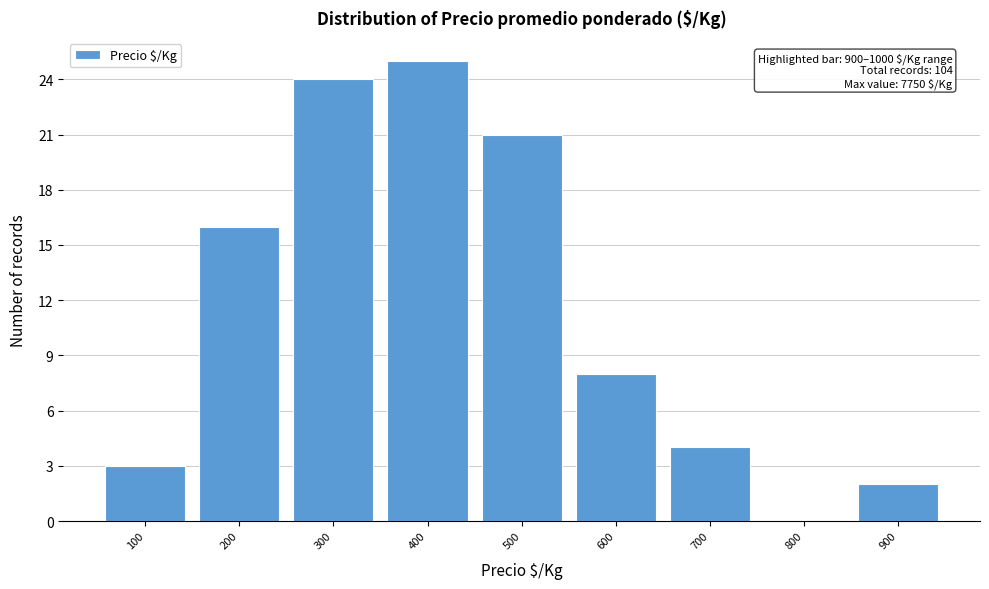

Reading left to right, transcribe all the data shown in this chart.

100=3	200=16	300=24	400=25	500=21	600=8	700=4	800=0	900=2